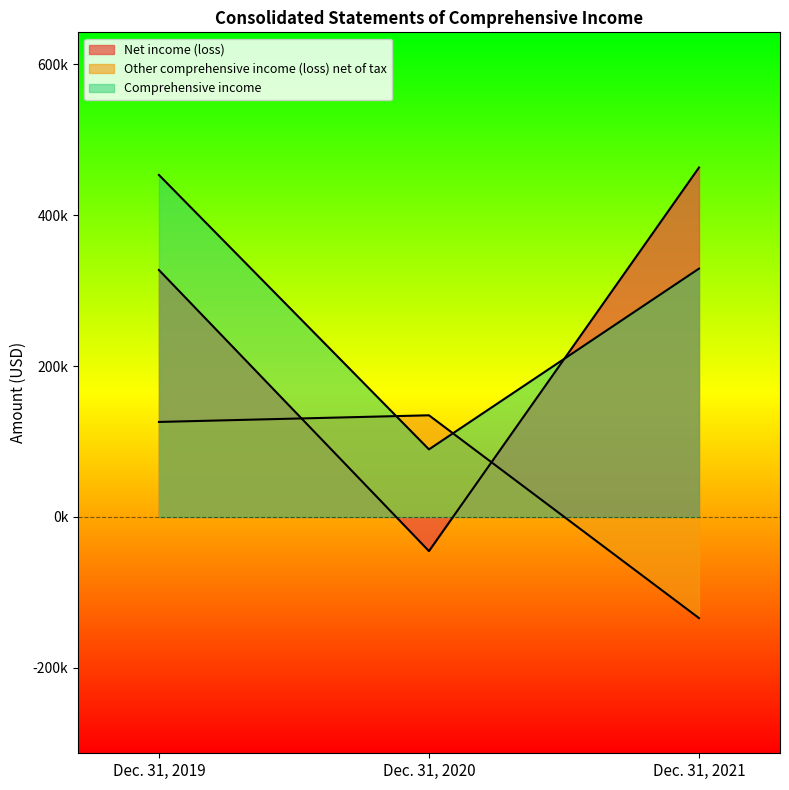

The value of Other comprehensive income (loss) net of tax at Dec. 31, 2021 is -134004. True or false?

True